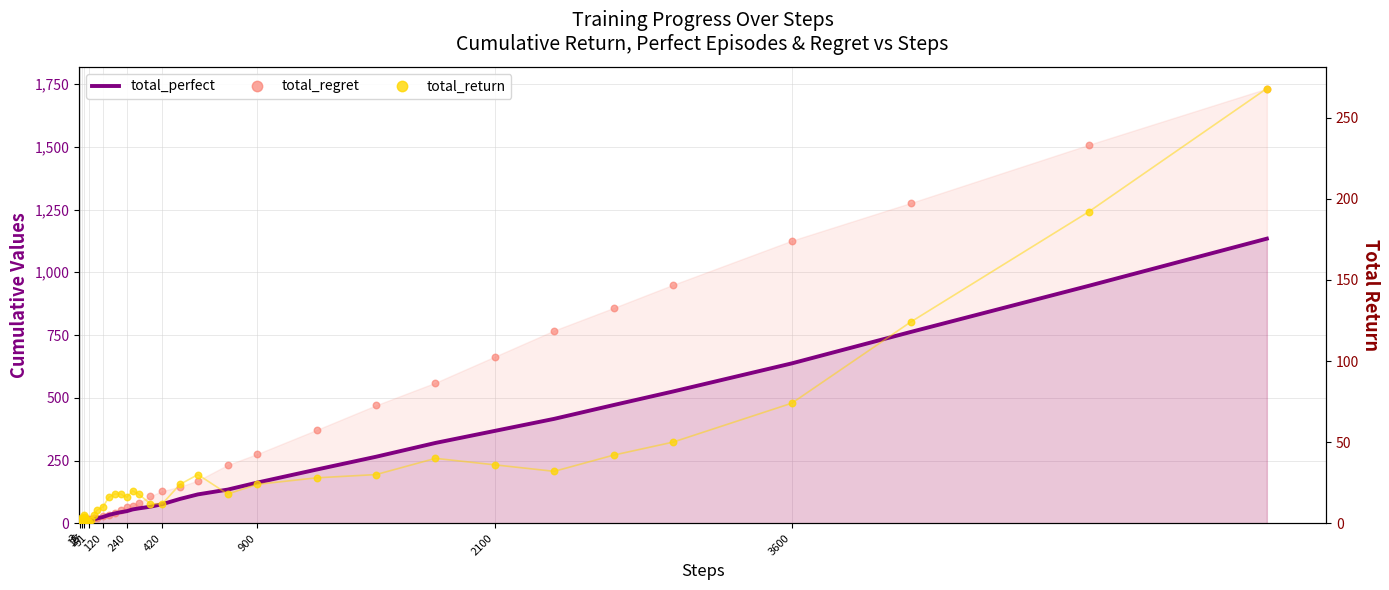

What are all the series names shown in the legend?

total_perfect, total_regret, total_return